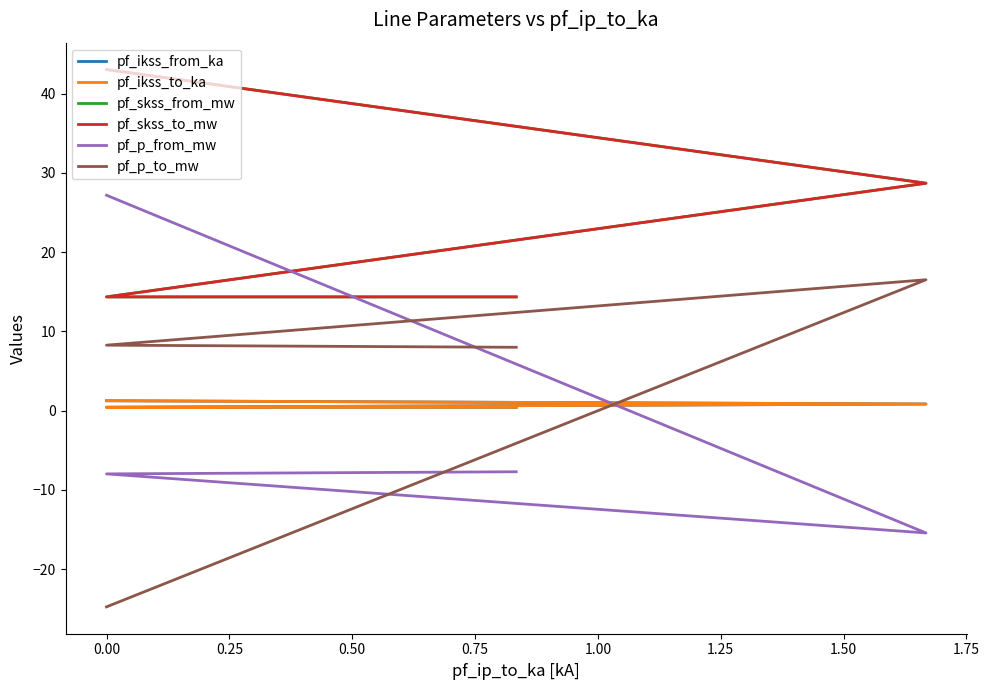

How many positive values does the pf_p_to_mw series have?

3